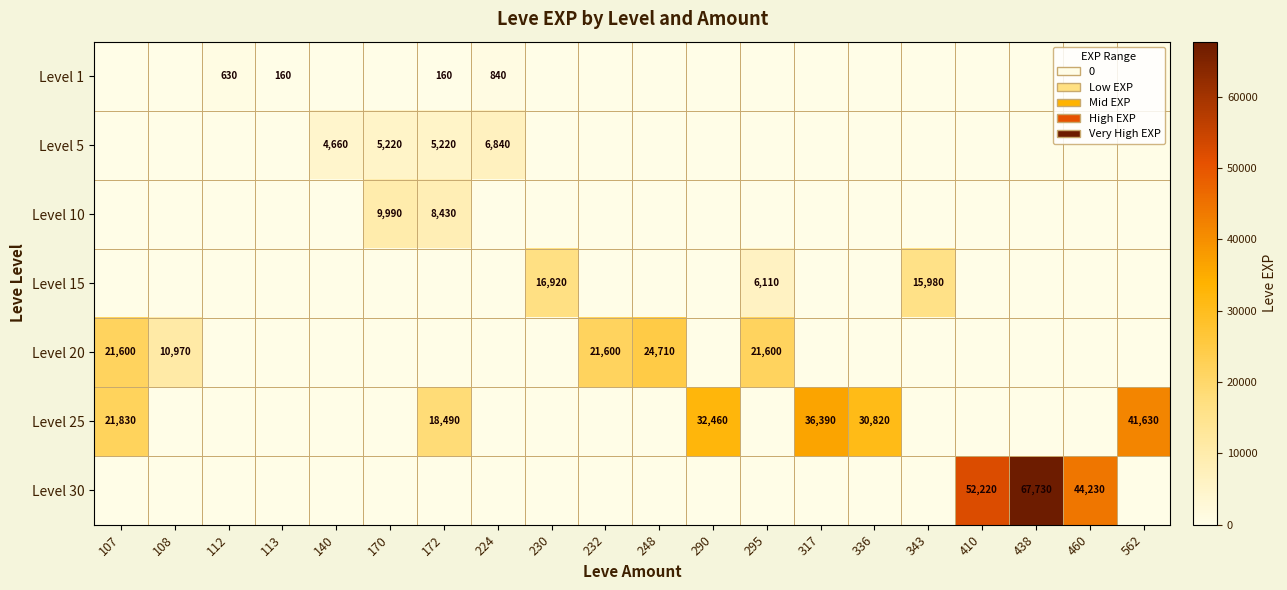

Is it true that Level 1 equals 840 at 224?

True